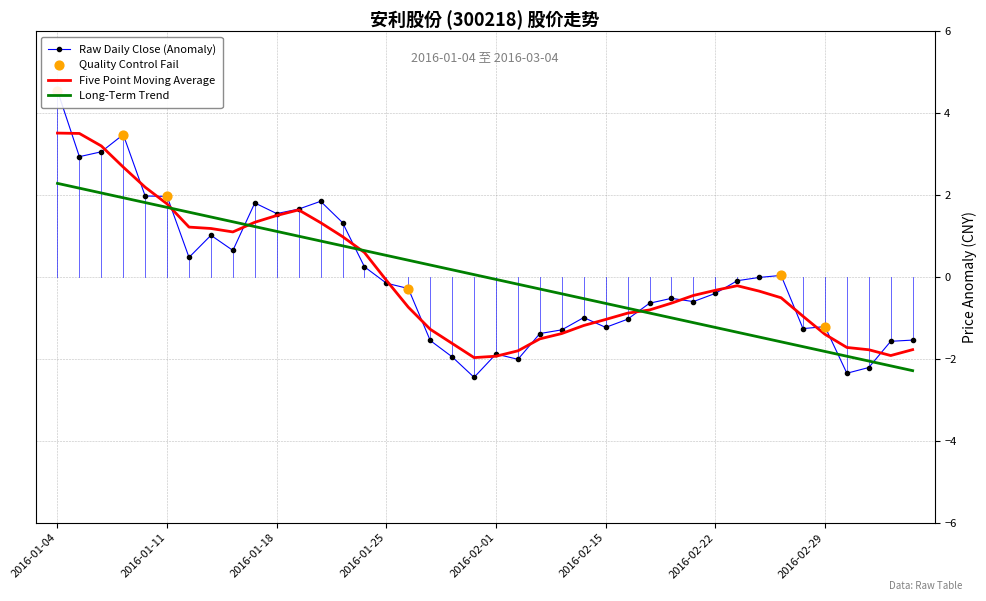

The Long-Term Trend series shows 2.3 at 2016-01-04. True or false?

True